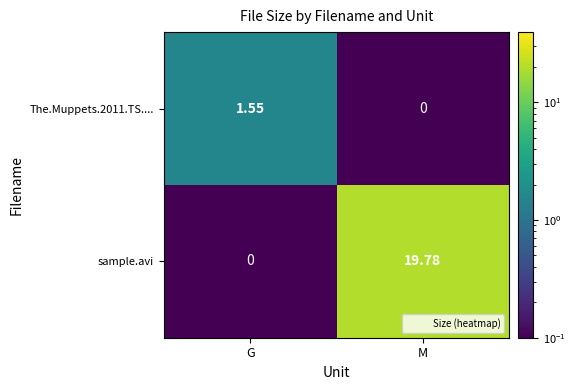

At which category is the sum across all series the highest?

M